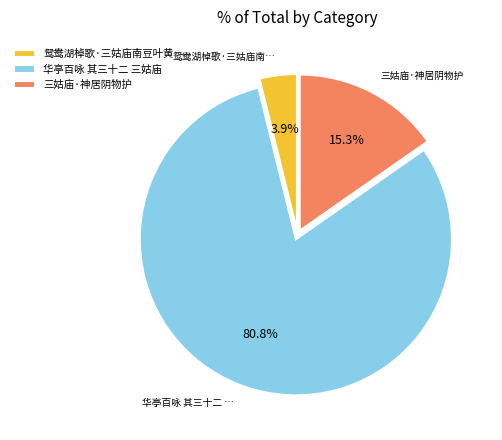

Does 鸳鸯湖棹歌·三姑庙南豆叶黄 account for over 50% of the chart?

No